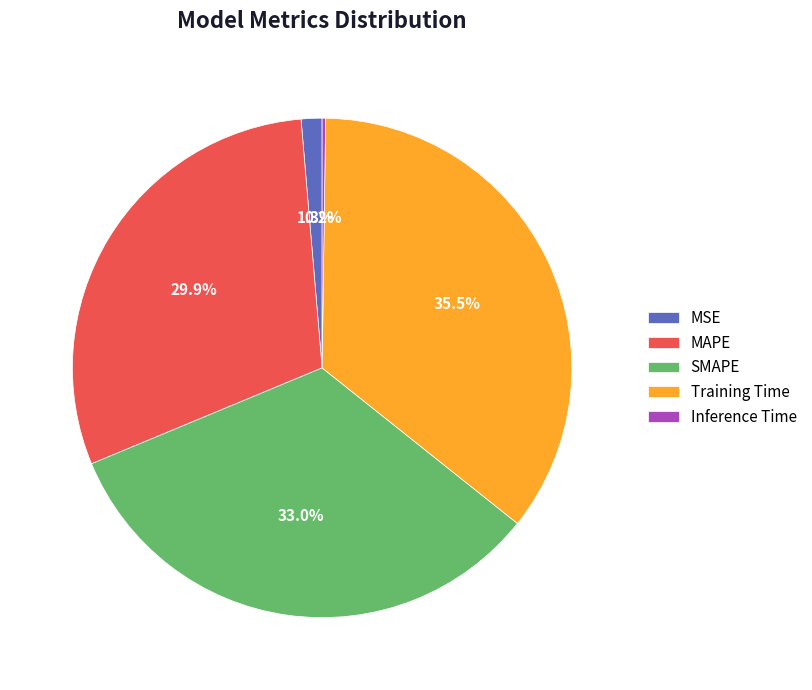

What is the largest slice in the pie chart?

Training Time